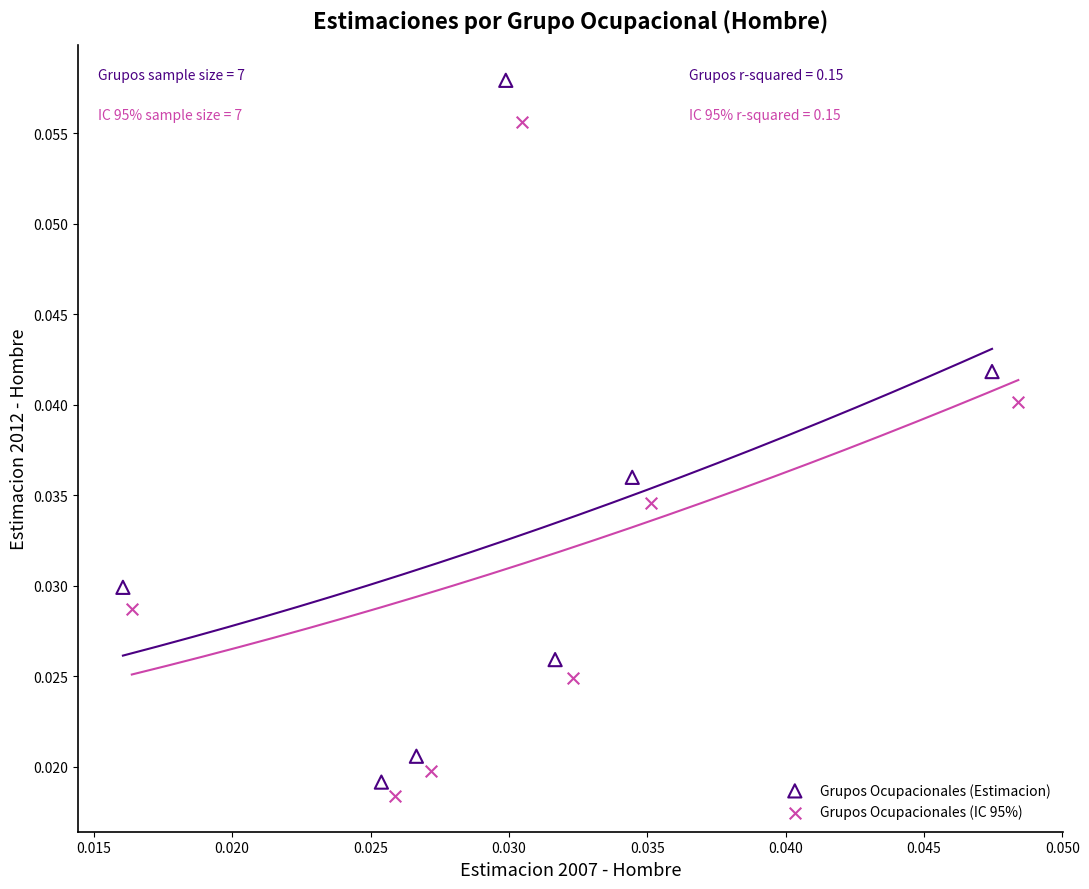

What are all the series names shown in the legend?

Grupos Ocupacionales (Estimacion), Grupos Ocupacionales (IC 95%)